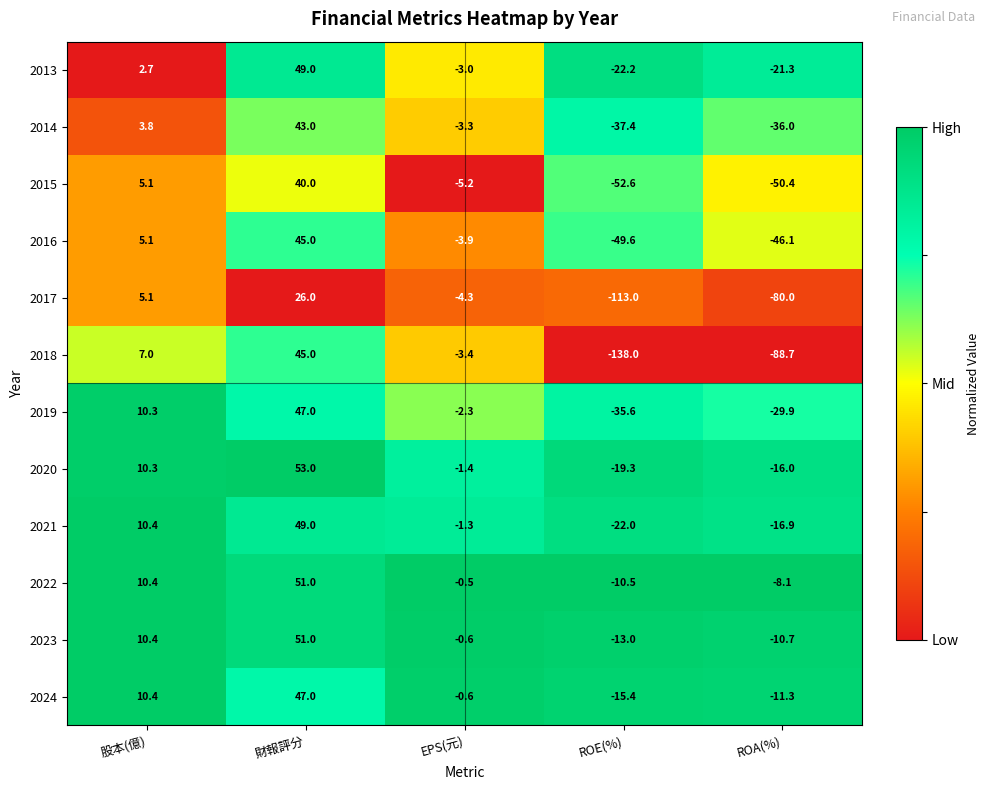

What is the difference between the highest and lowest values at ROA(%)?

80.6